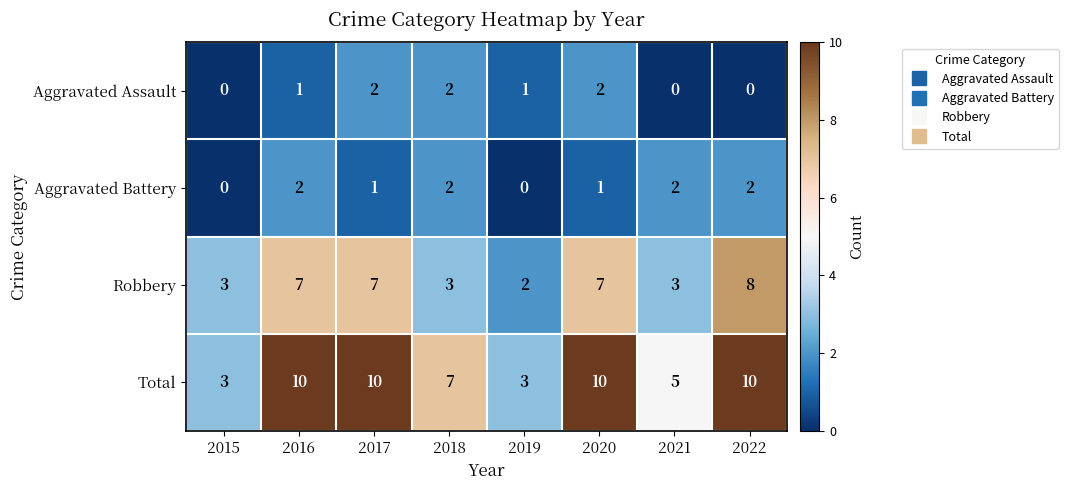

At how many categories does at least one series exceed 4?

6